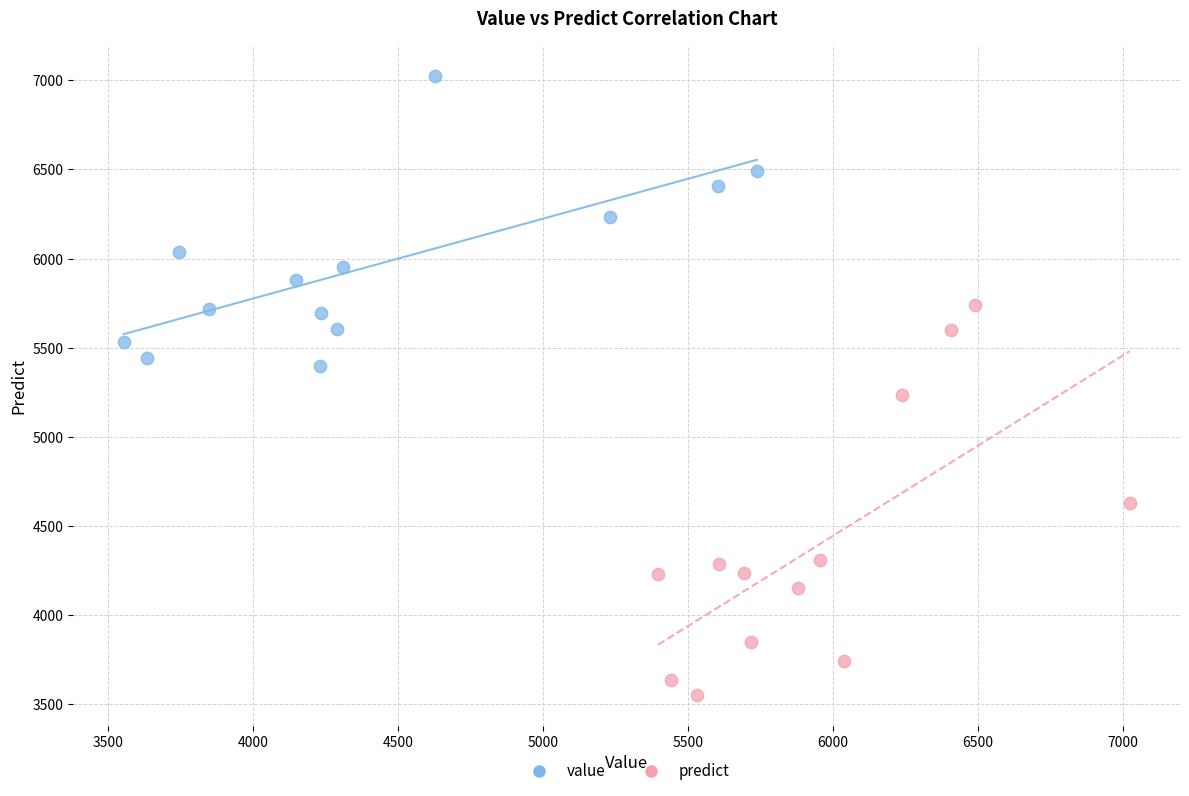

Which series has the largest Y range (max minus min)?

predict